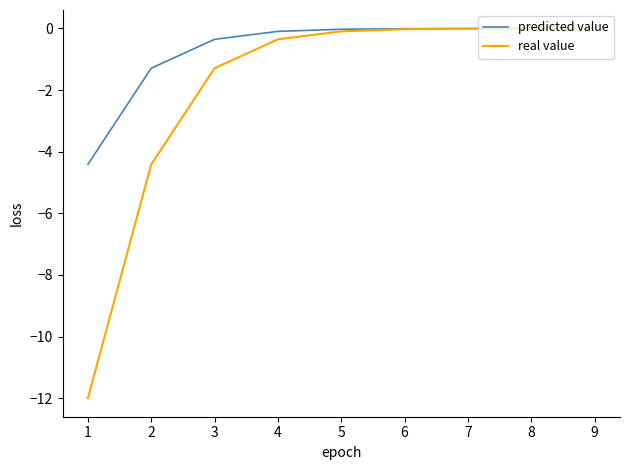

What is the spread (max minus min) of values at 2?

3.1